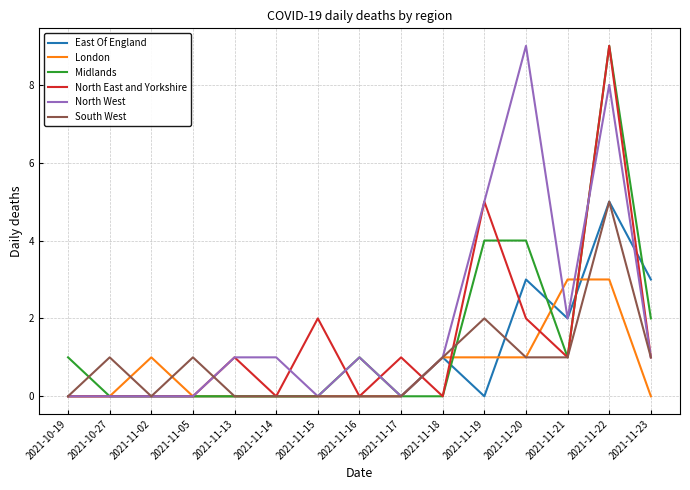

What is the difference between the maximum and minimum values in the London series?

3